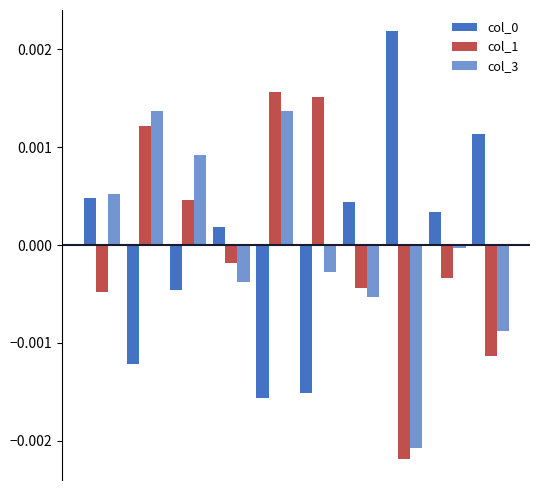

How many values in the col_1 series are below 0?

6